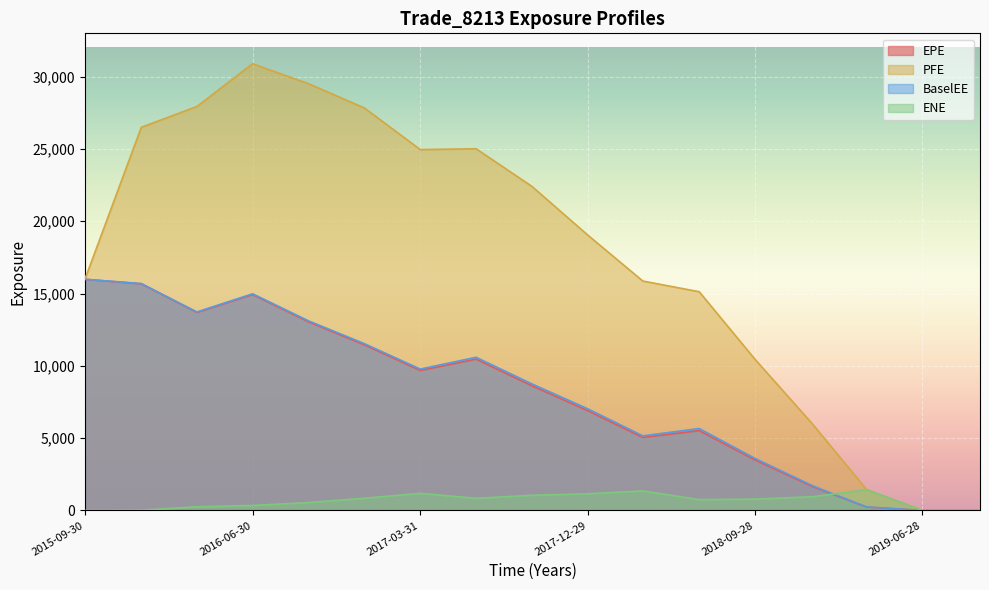

At which label does EPE first exceed 8625?

2015-09-30